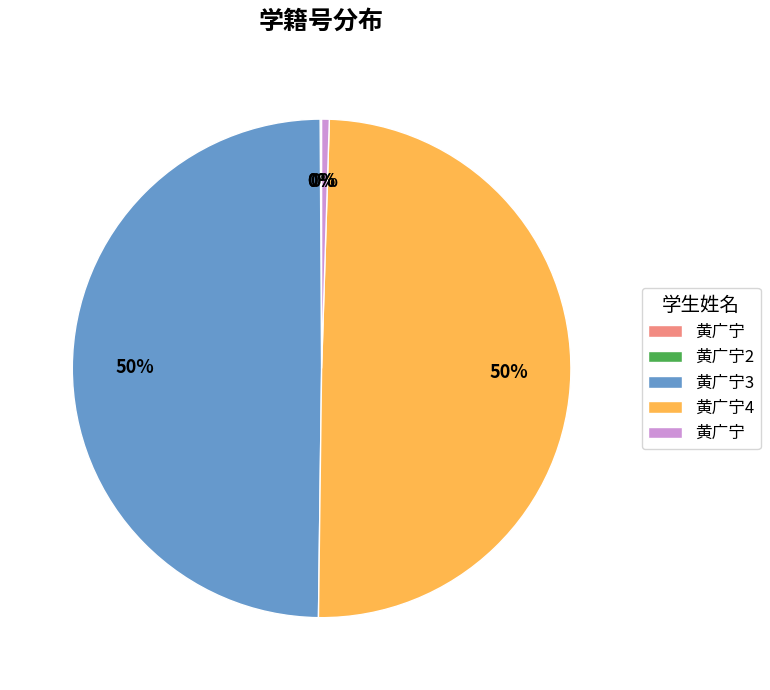

To the nearest percent, what is the difference between the largest and smallest slice percentages?

50%